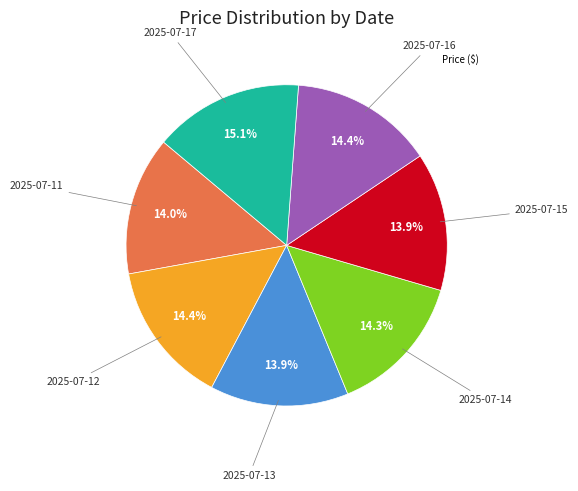

Is there a majority slice in this chart?

No